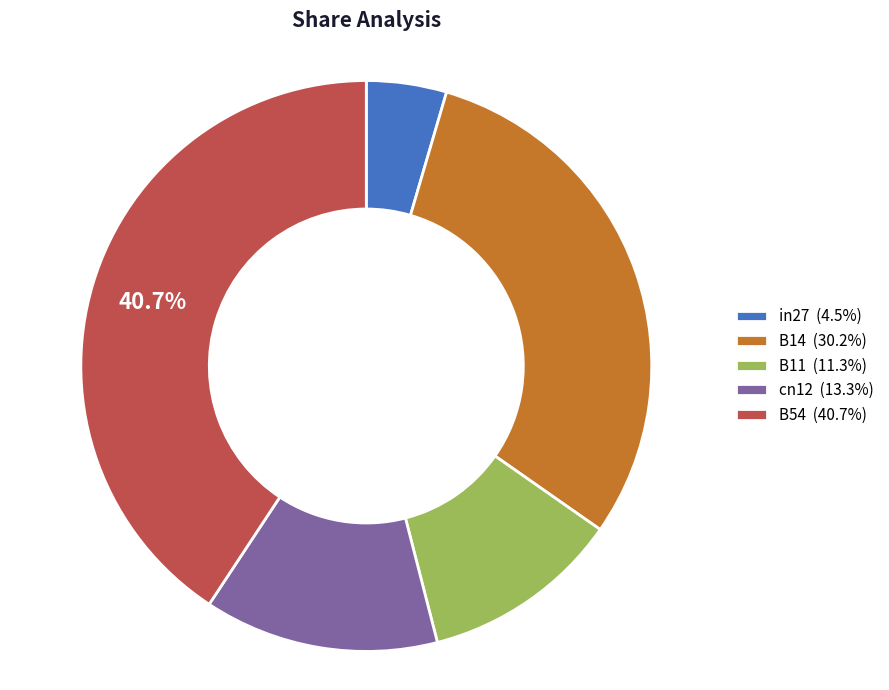

Is it true that in27 is 5% of the pie?

True